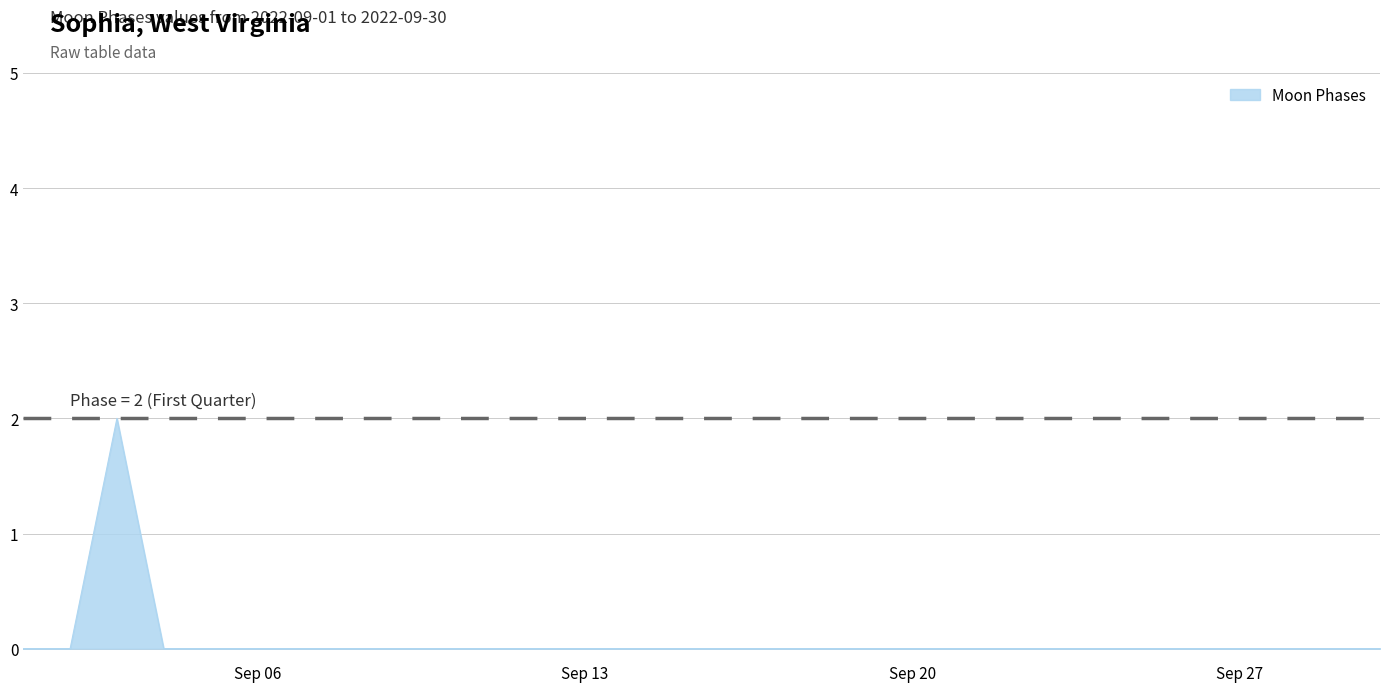

Does the chart display data point markers on the line(s)?

No